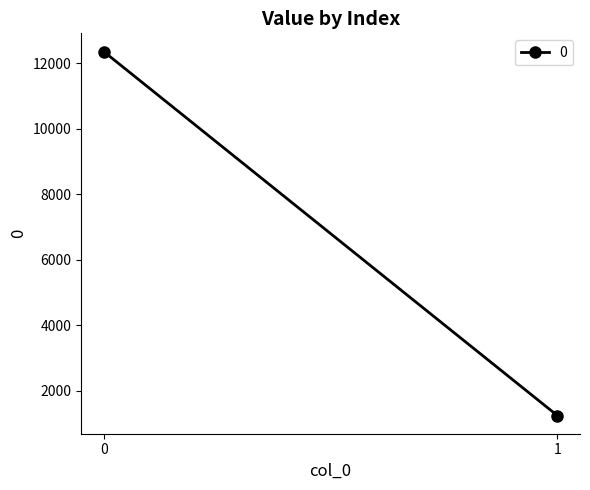

What is the difference between the maximum and minimum values?

11115.0